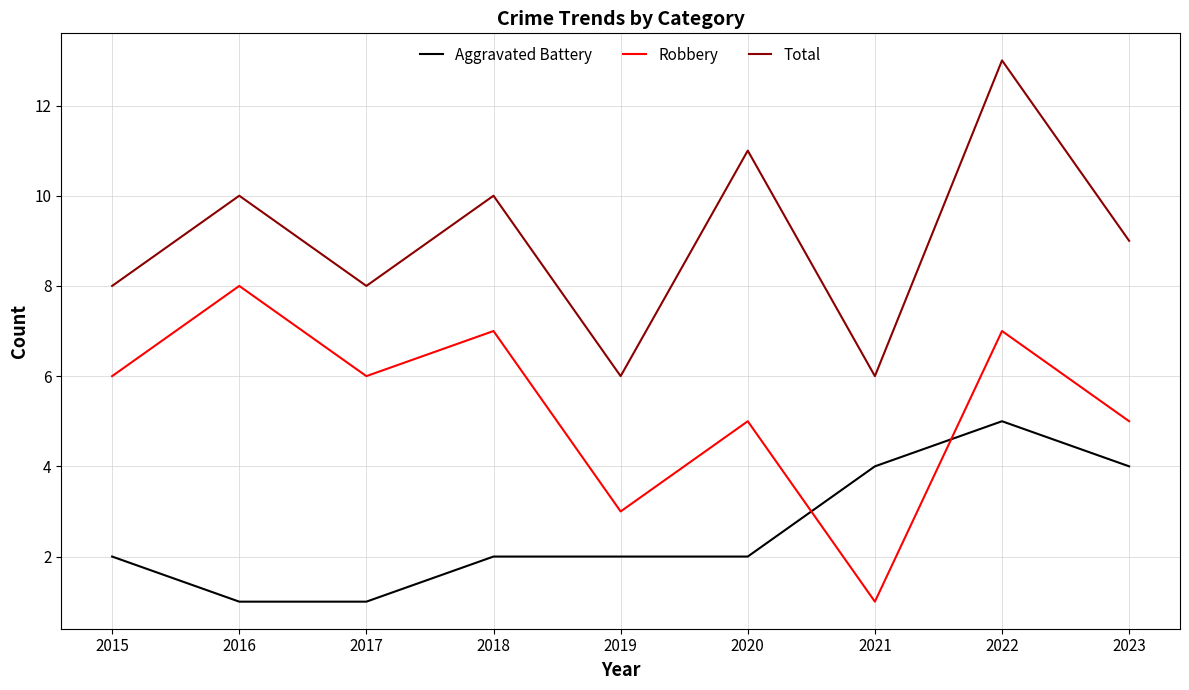

Which series has the largest total across all categories?

Total